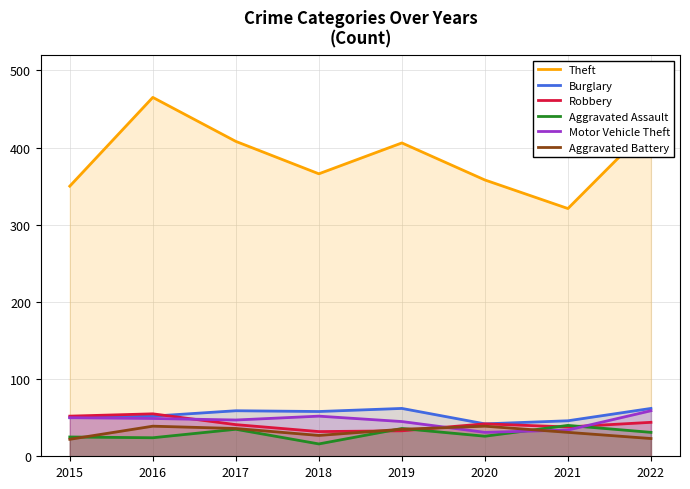

Which series has the largest total across all categories?

Theft